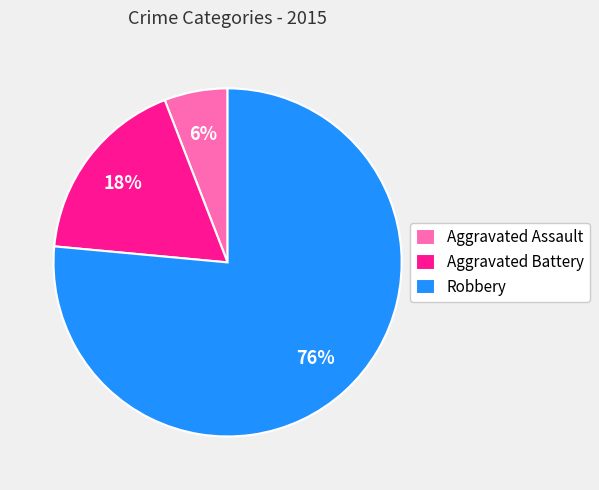

How many segments does this pie chart have?

3